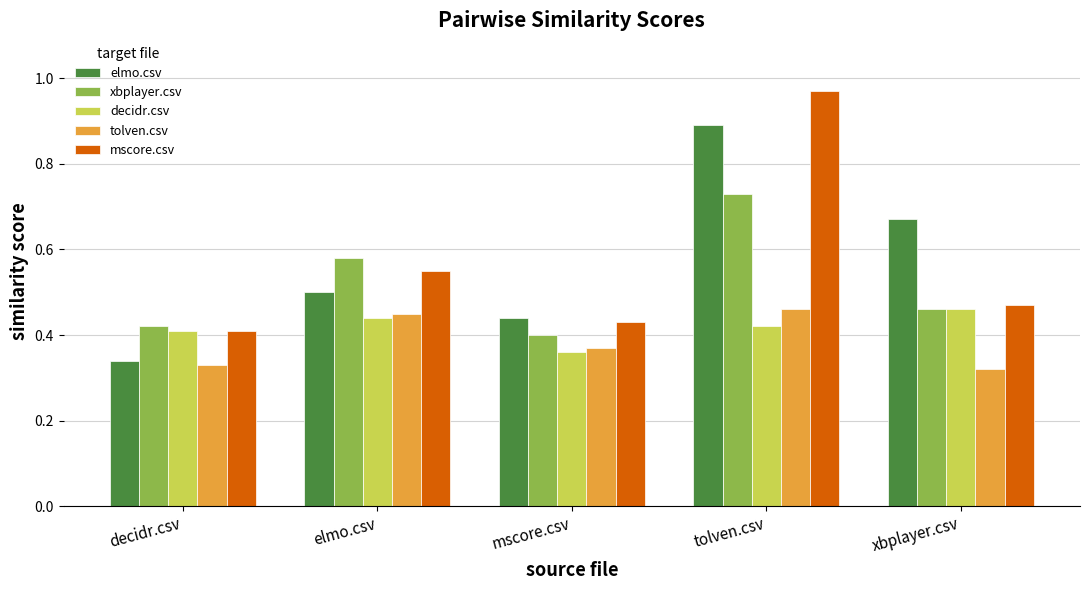

Are the bars grouped side by side (vs. stacked)?

Yes